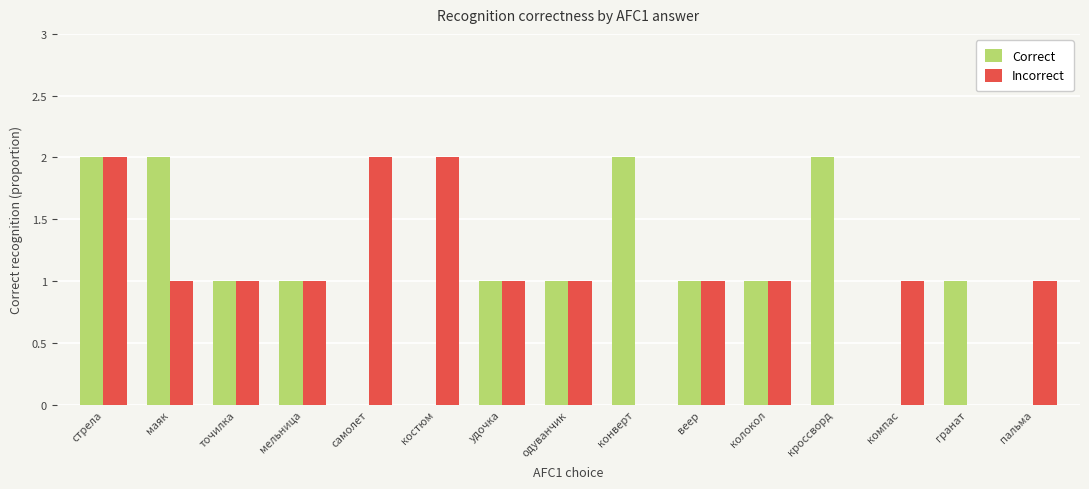

What value does the Correct series have at мельница?

1